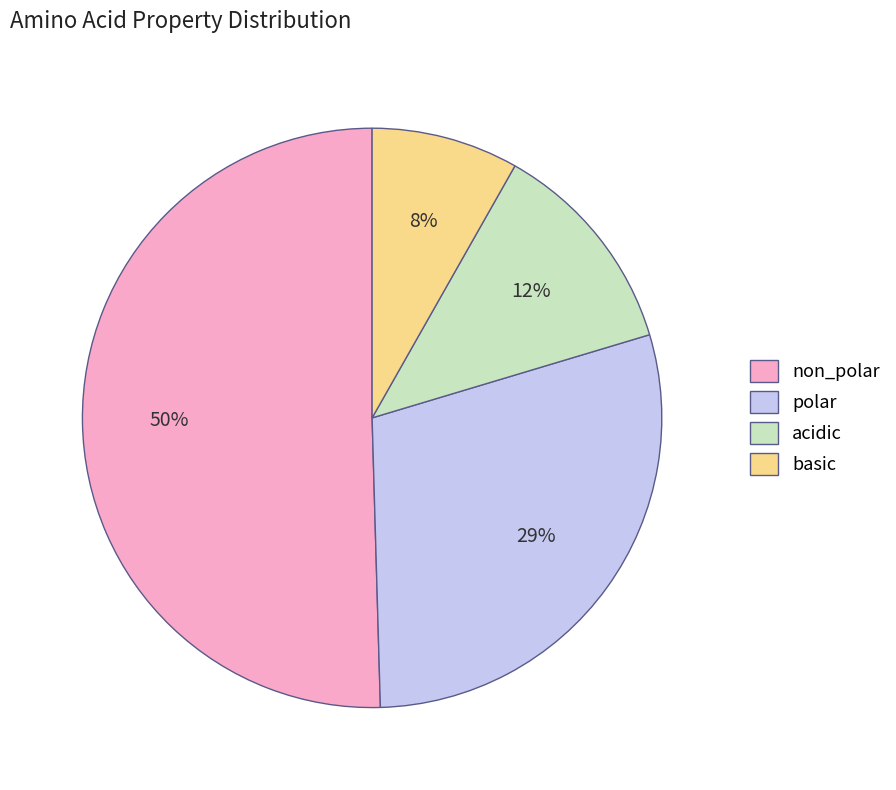

Rank the categories by value from highest to lowest.

non_polar, polar, acidic, basic